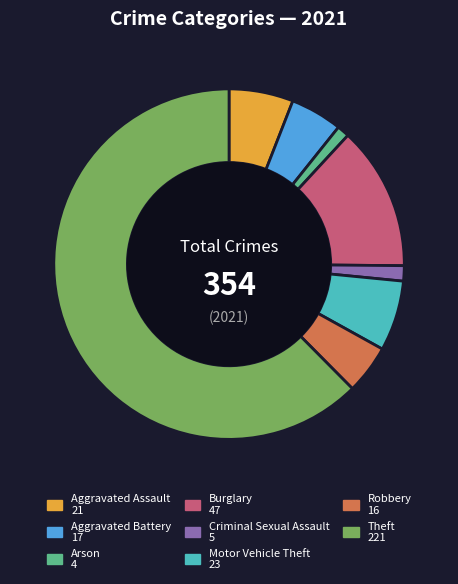

How many slices are in this pie chart?

8